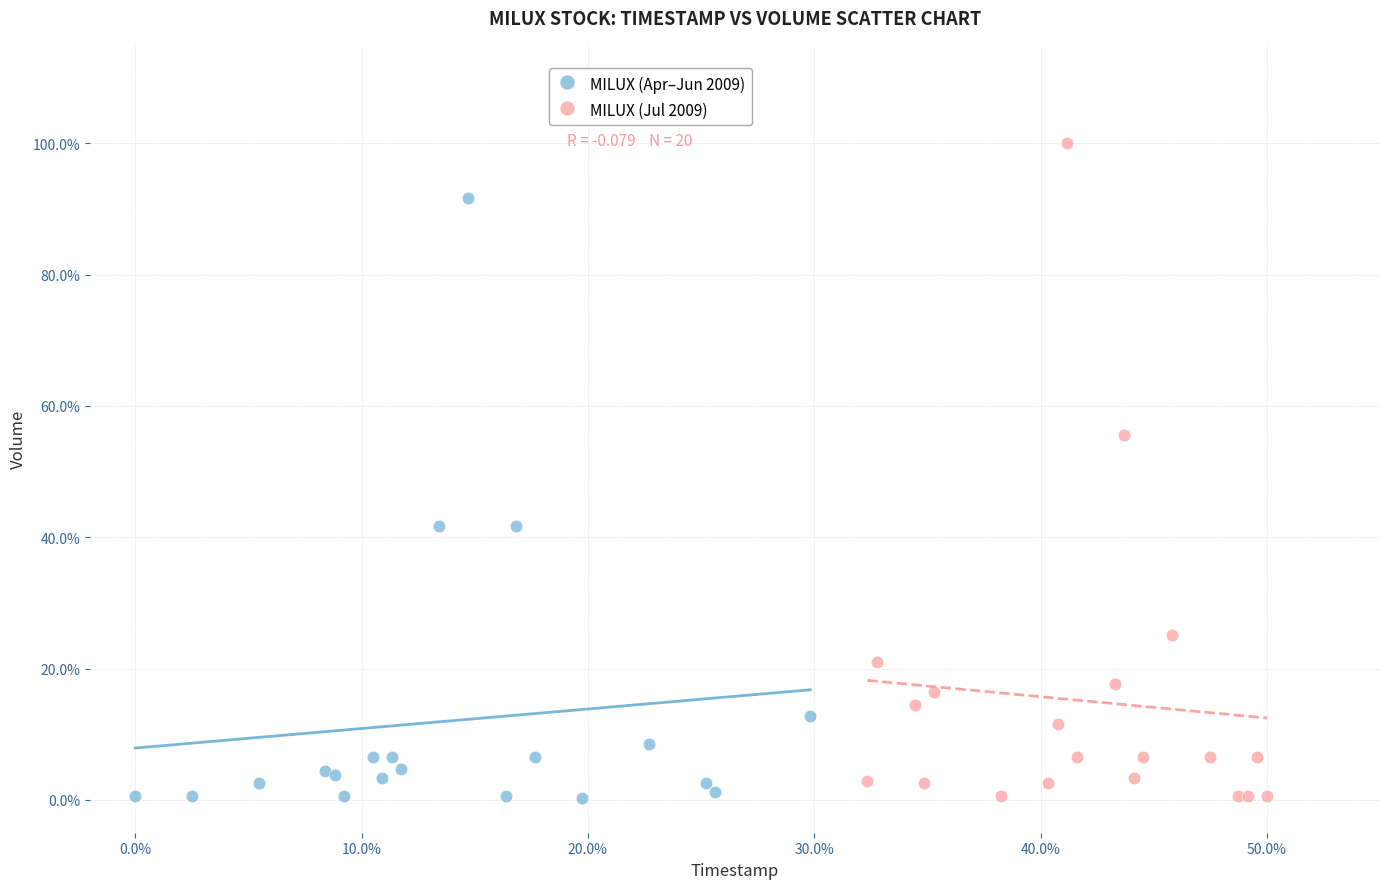

Which series reaches the maximum Y coordinate?

MILUX (Jul 2009)